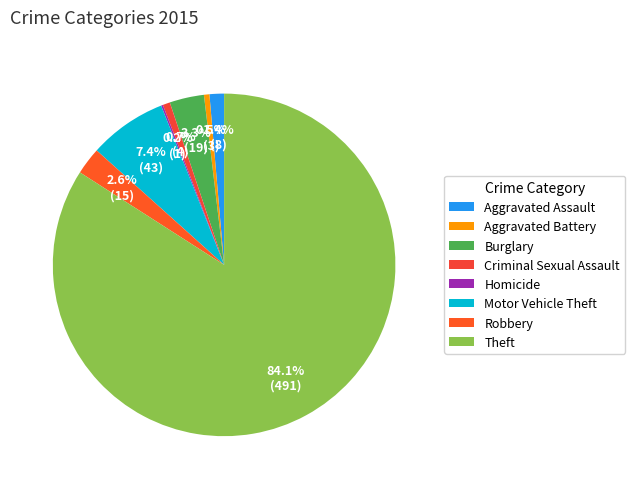

To the nearest percent, what is the difference between the Robbery and Criminal Sexual Assault slice percentages?

2%